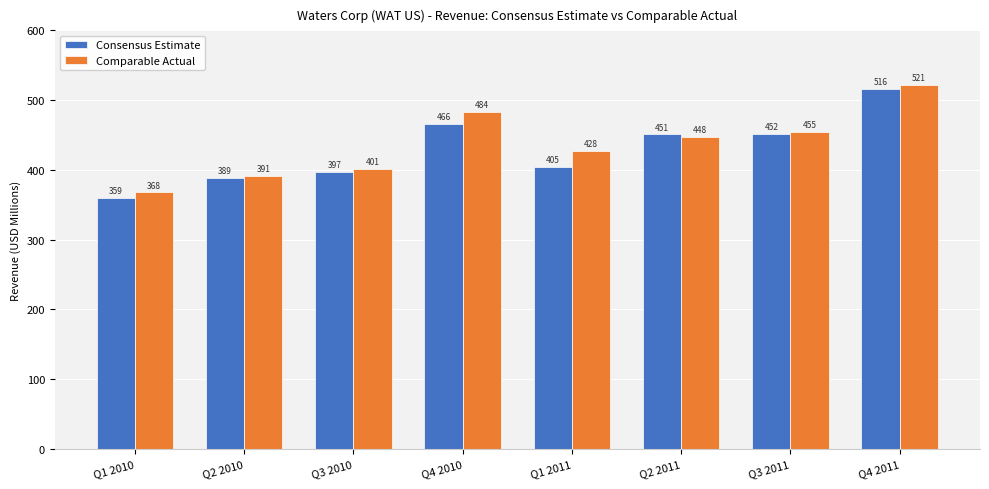

Which series has the largest range (max minus min)?

Consensus Estimate